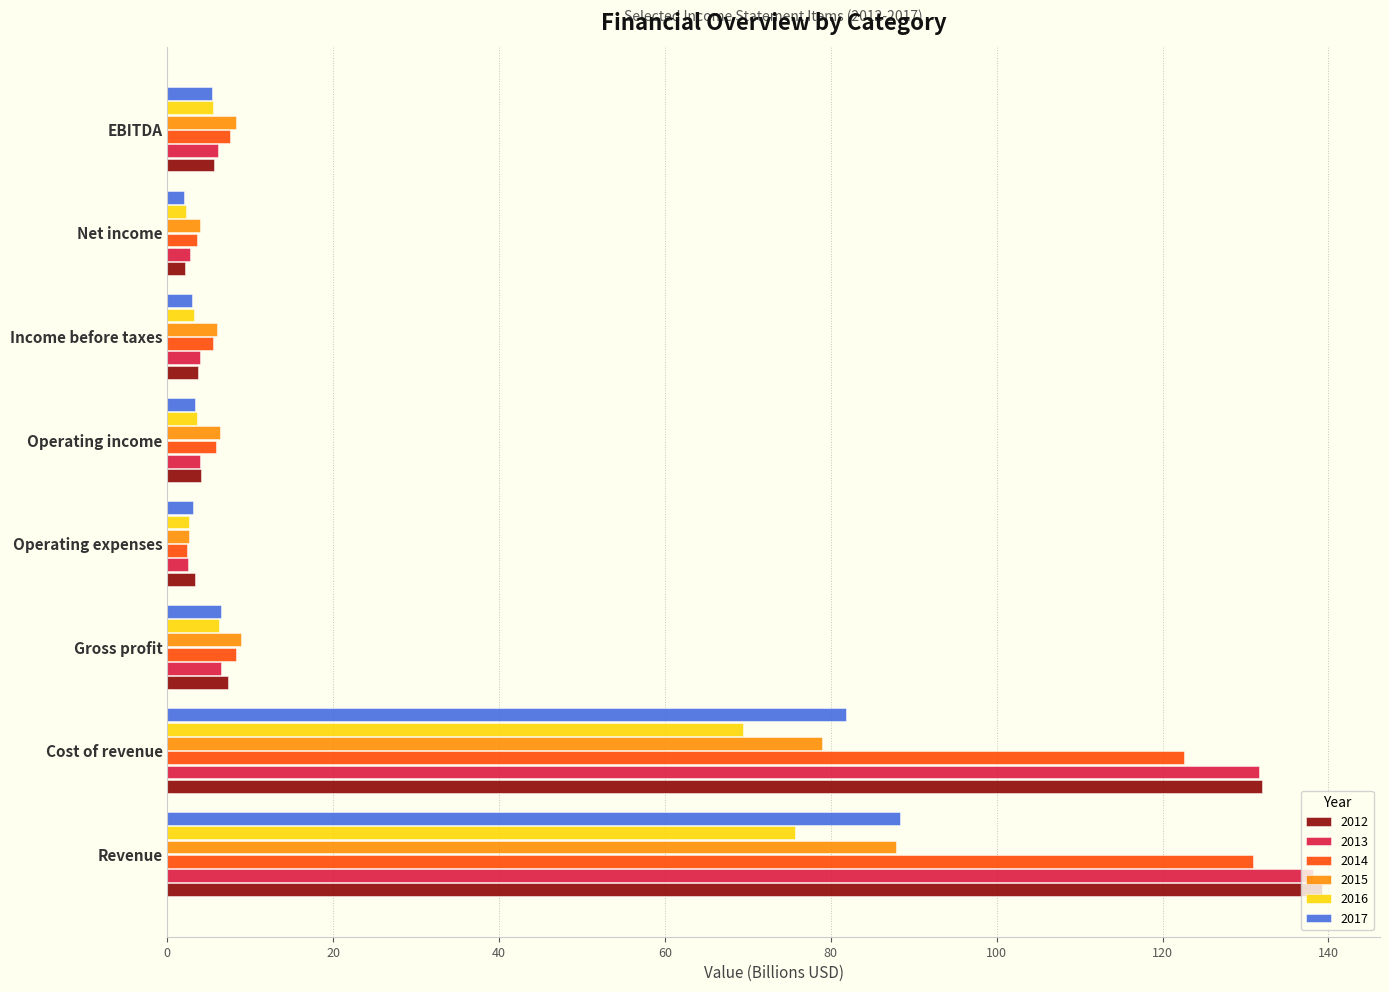

What is the smallest value displayed?

2.1